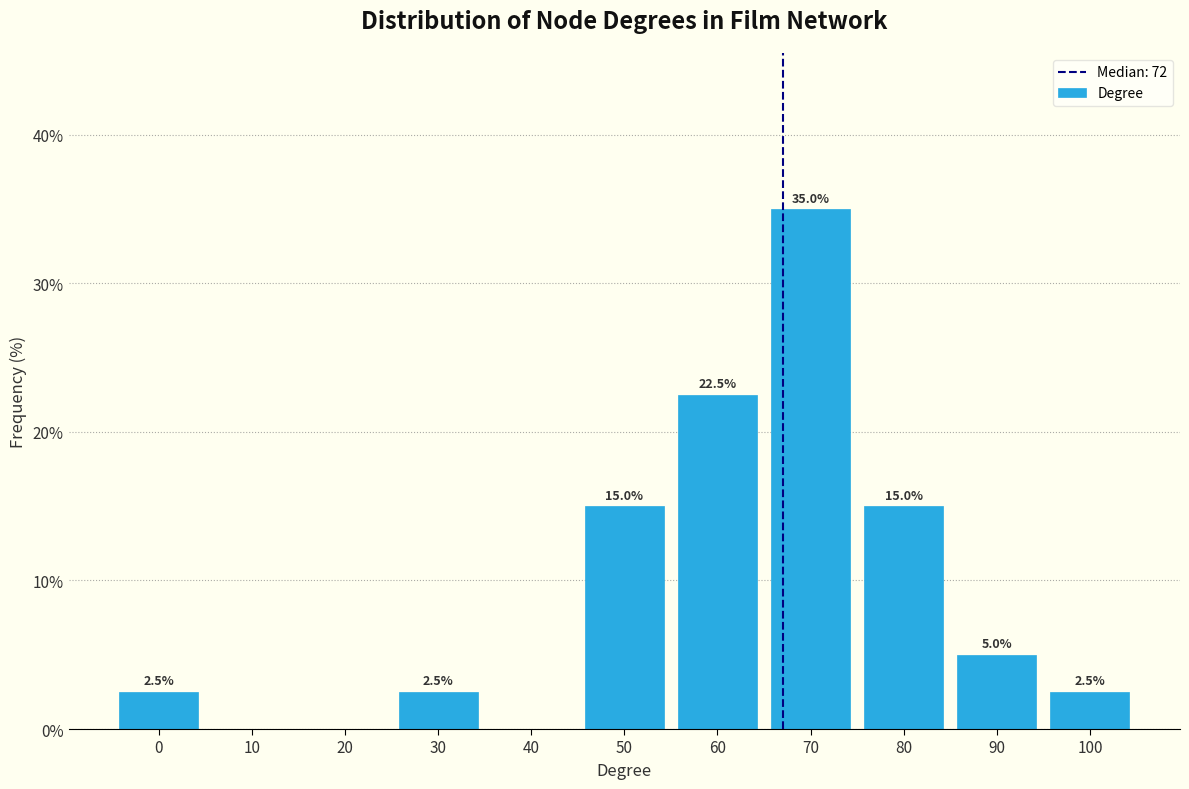

Reading right to left, extract all data points from this chart.

100=2.5	90=5.0	80=15.0	70=35.0	60=22.5	50=15.0	40=0.0	30=2.5	20=0.0	10=0.0	0=2.5